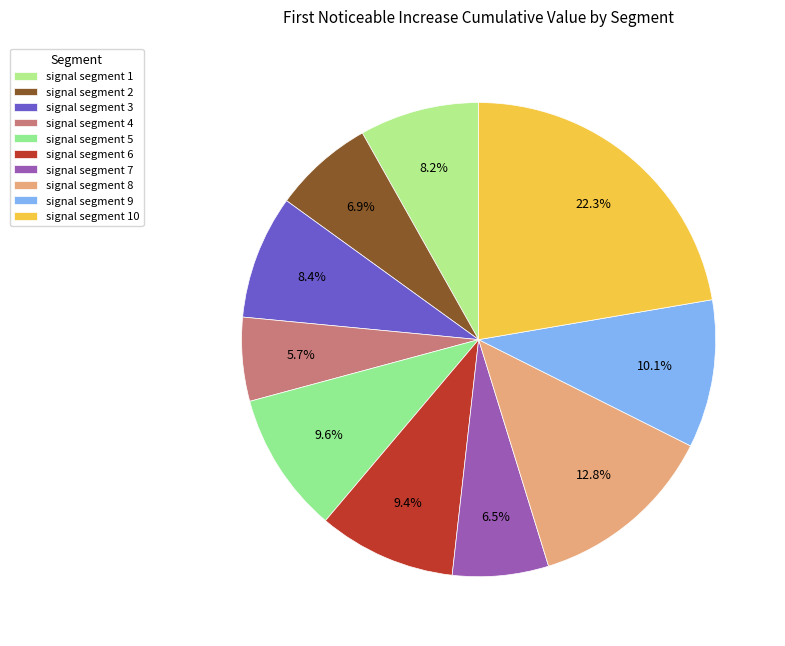

To the nearest percent, what portion does signal segment 8 represent?

13%